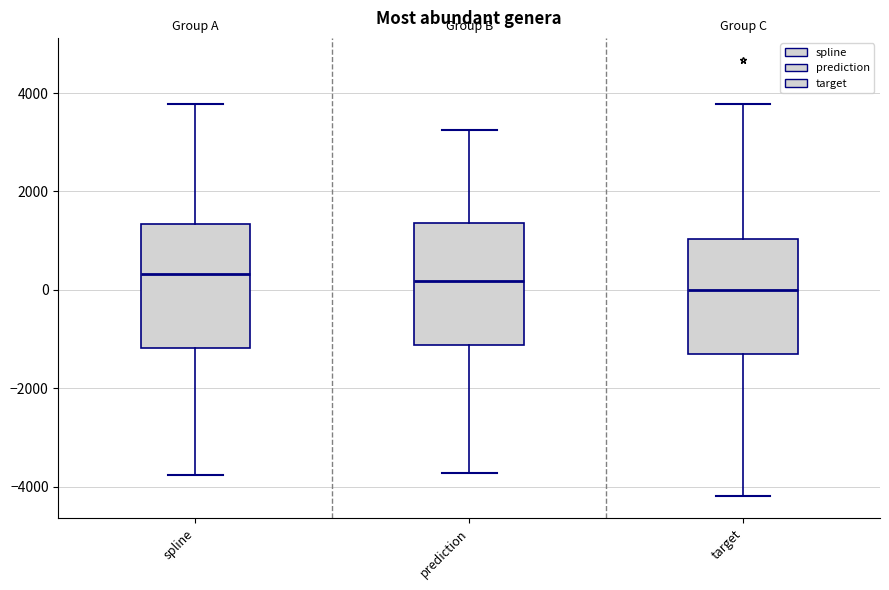

Reading left to right, transcribe this box plot: for each box, give where its median line is, the range the box spans, and where its two whiskers end, as read against the y-axis. The values are not printed on the chart, so give them approximately, as read against the axis.

spline: median 400, box -1200 to 1400, whiskers -3800 to 3800
prediction: median 200, box -1200 to 1400, whiskers -3800 to 3200
target: median 0, box -1200 to 1000, whiskers -4200 to 3800